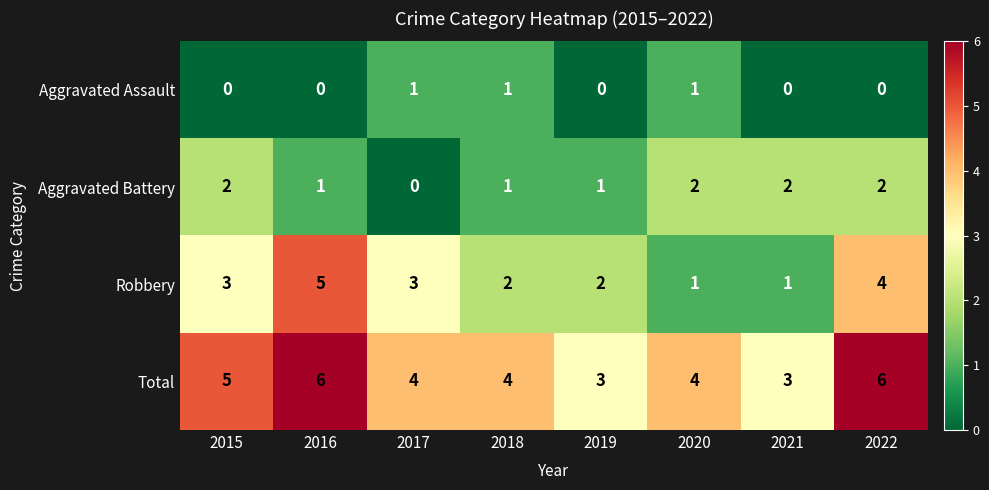

Which series changed the most between 2016 and 2021?

Robbery